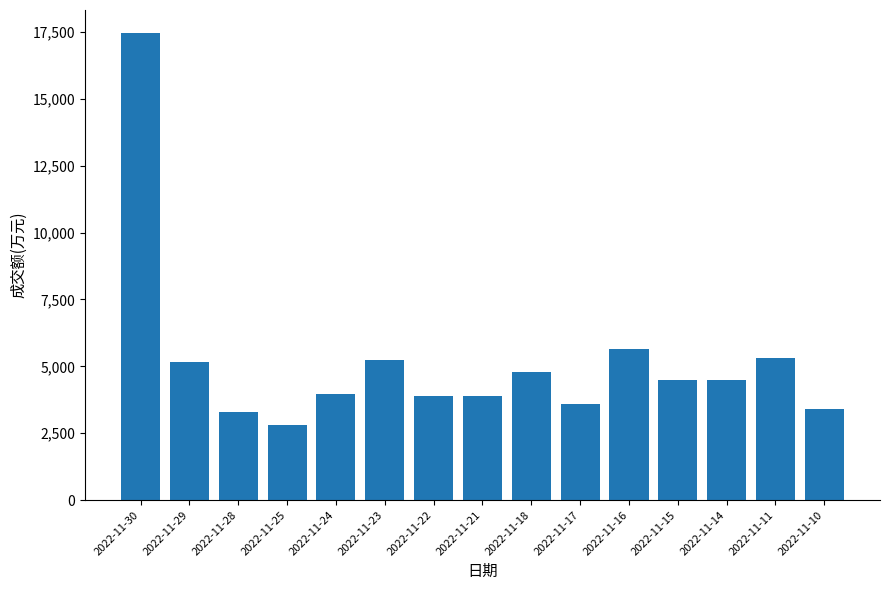

Does the chart contain stacked bars?

No